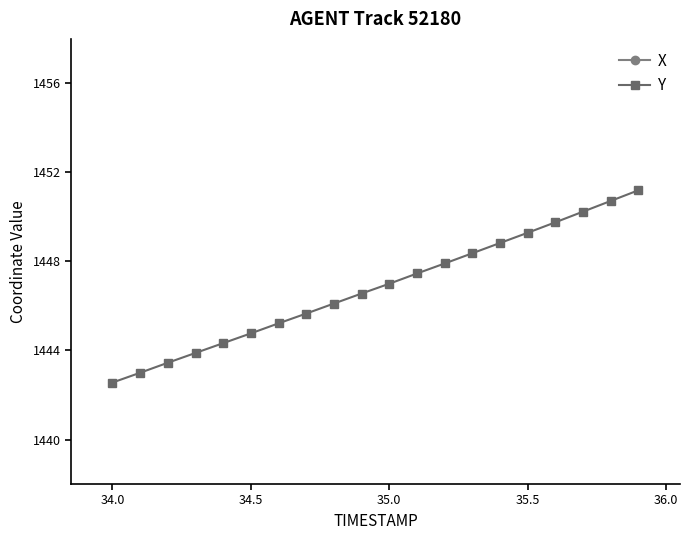

Rank the series by their maximum value, from lowest to highest.

Y, X